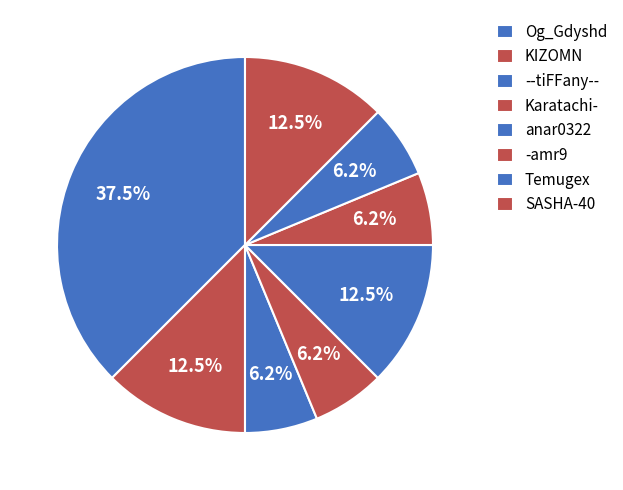

Count the number of slices in the pie.

8